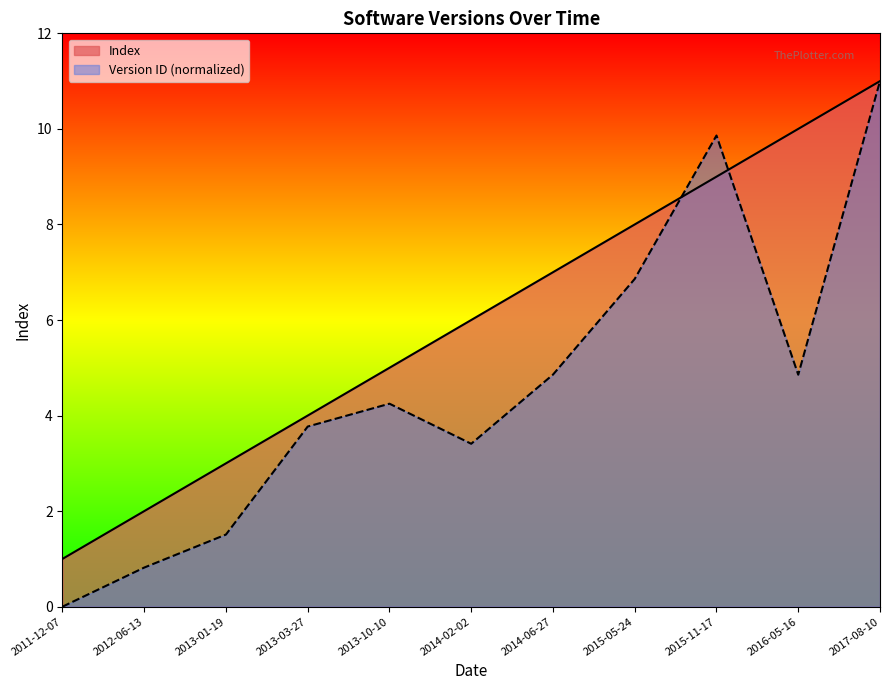

What is the maximum value shown in the chart?

11.0